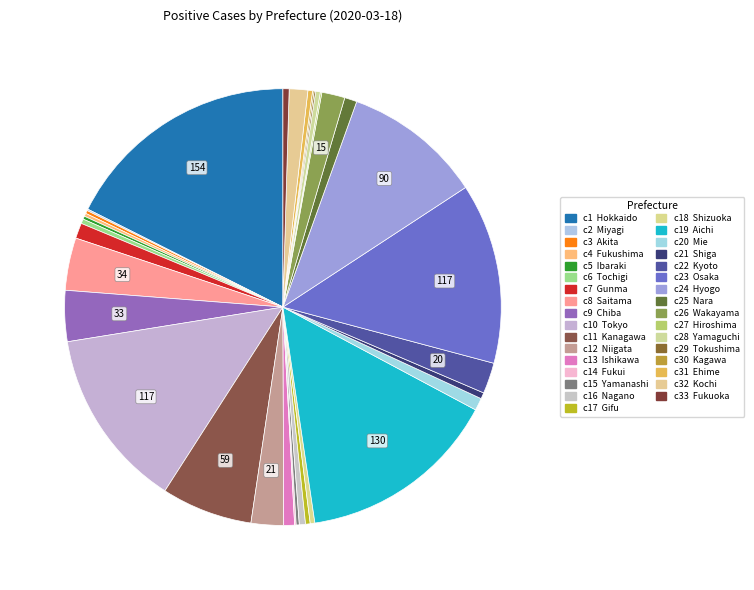

Is there any slice that represents more than half of the pie?

No